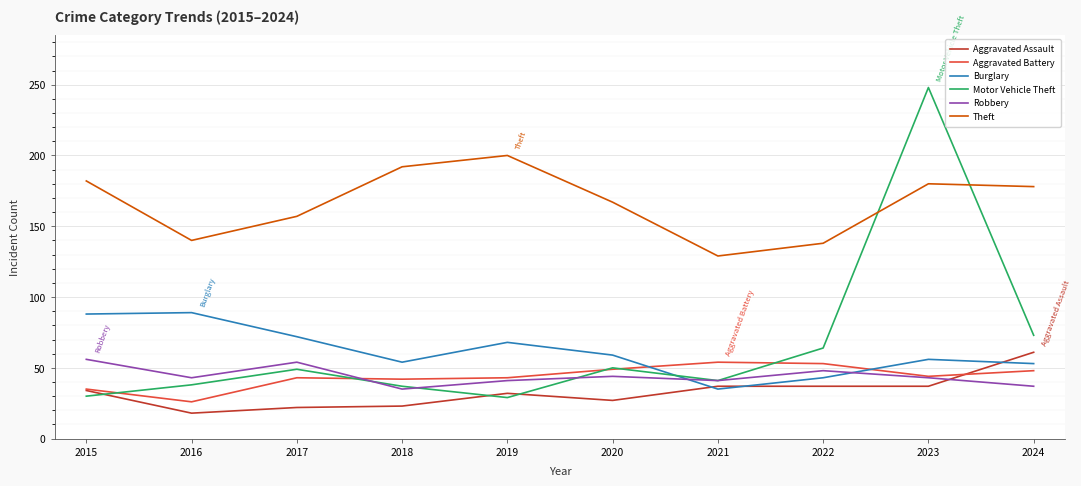

Between which two adjacent categories do Motor Vehicle Theft and Theft first intersect?

2022 and 2023